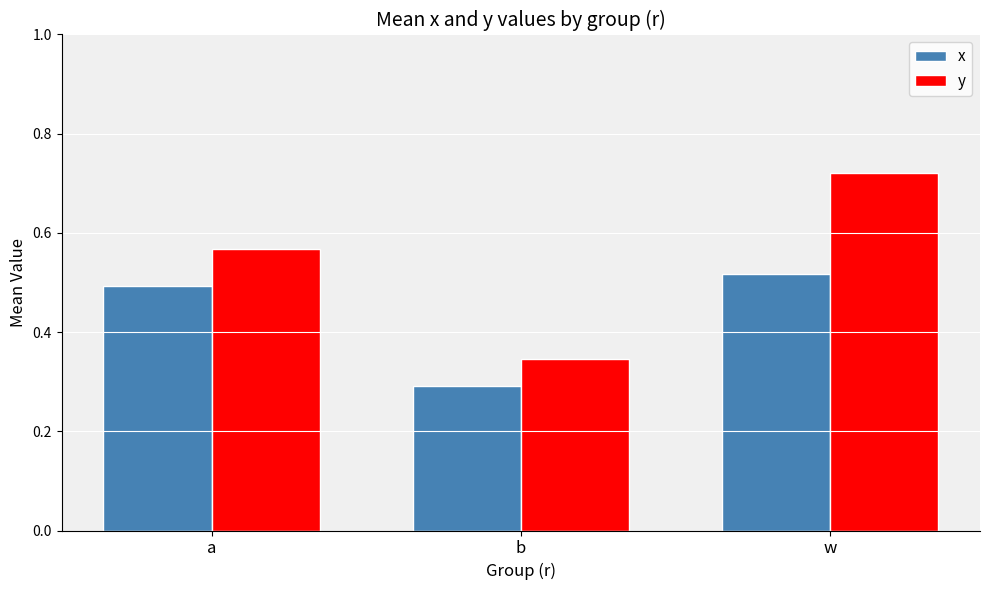

Which category has the lowest value in the y series?

b